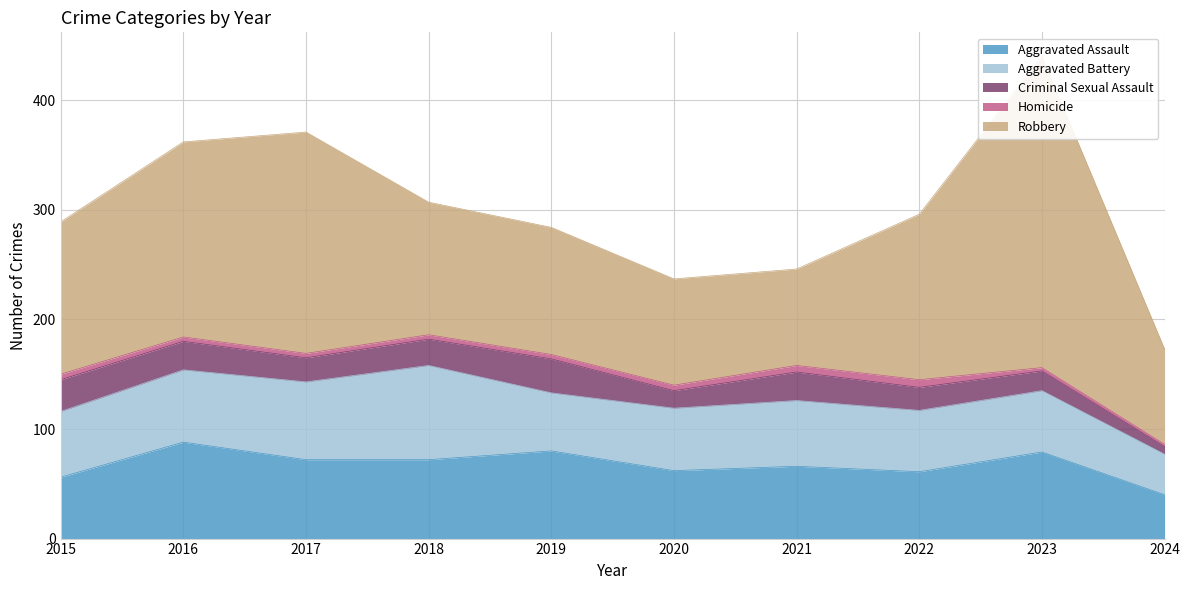

In Robbery, how many points are higher than both neighbors (excluding endpoints)?

2